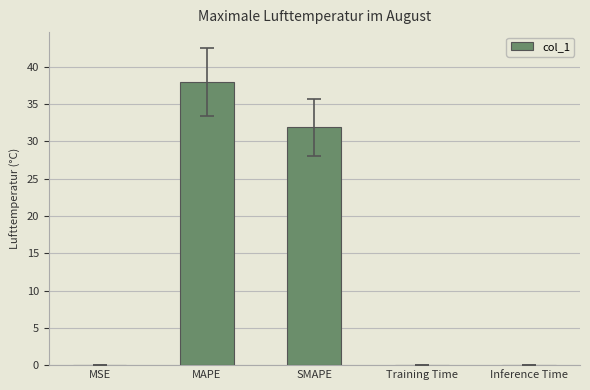

The chart shows a value of 0.0 at Inference Time. True or false?

True